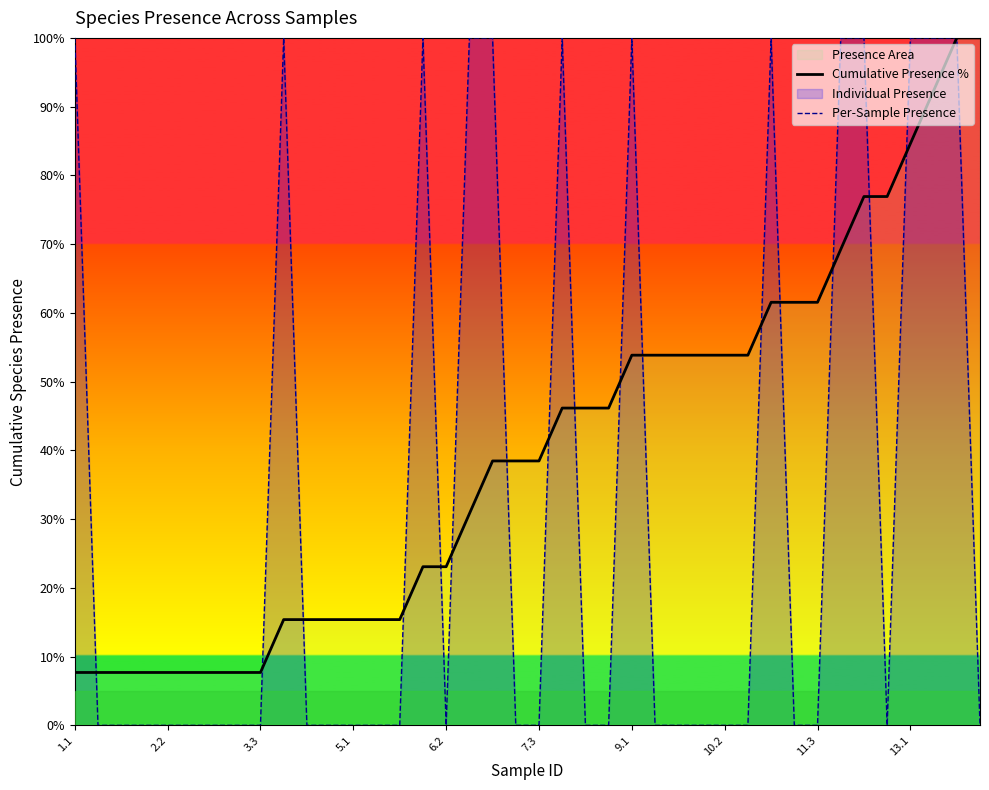

The Per-Sample Presence series shows 48.6 at 22. True or false?

False